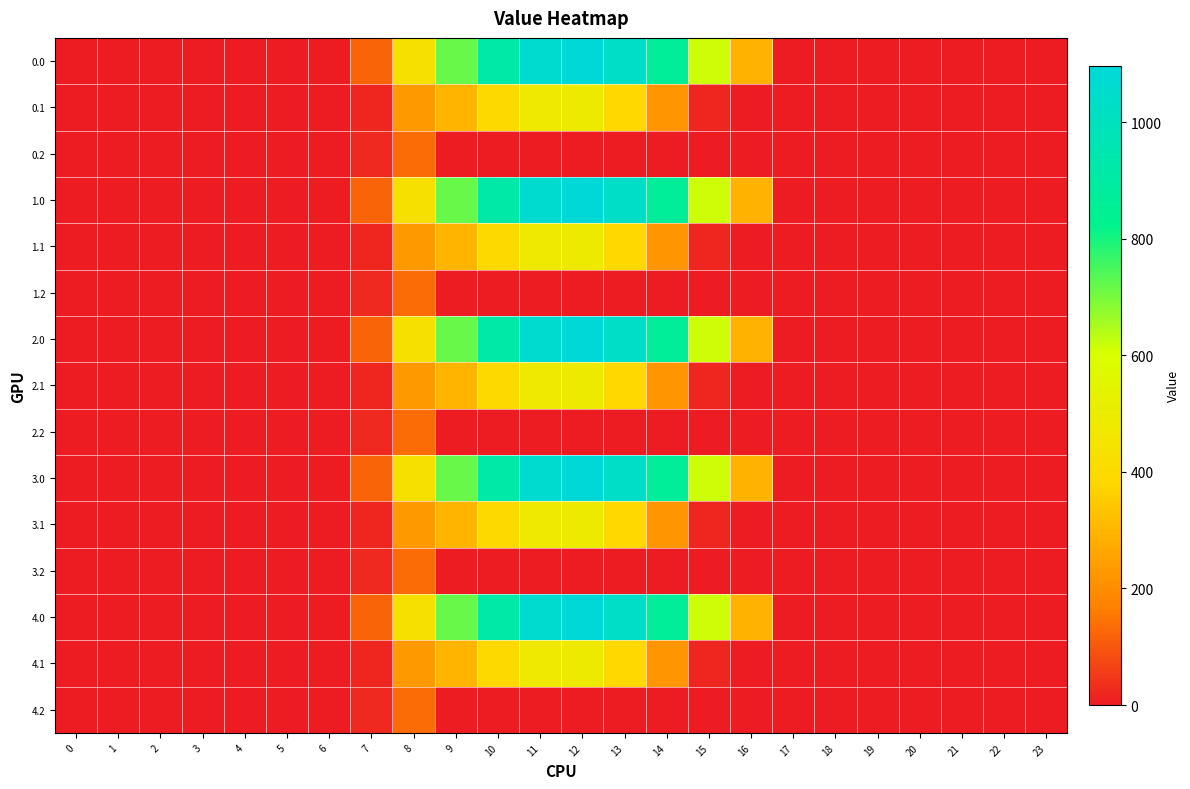

At 10, list the series in order from smallest to largest.

0.2, 1.2, 2.2, 3.2, 4.2, 0.1, 1.1, 2.1, 3.1, 4.1, 0.0, 1.0, 2.0, 3.0, 4.0